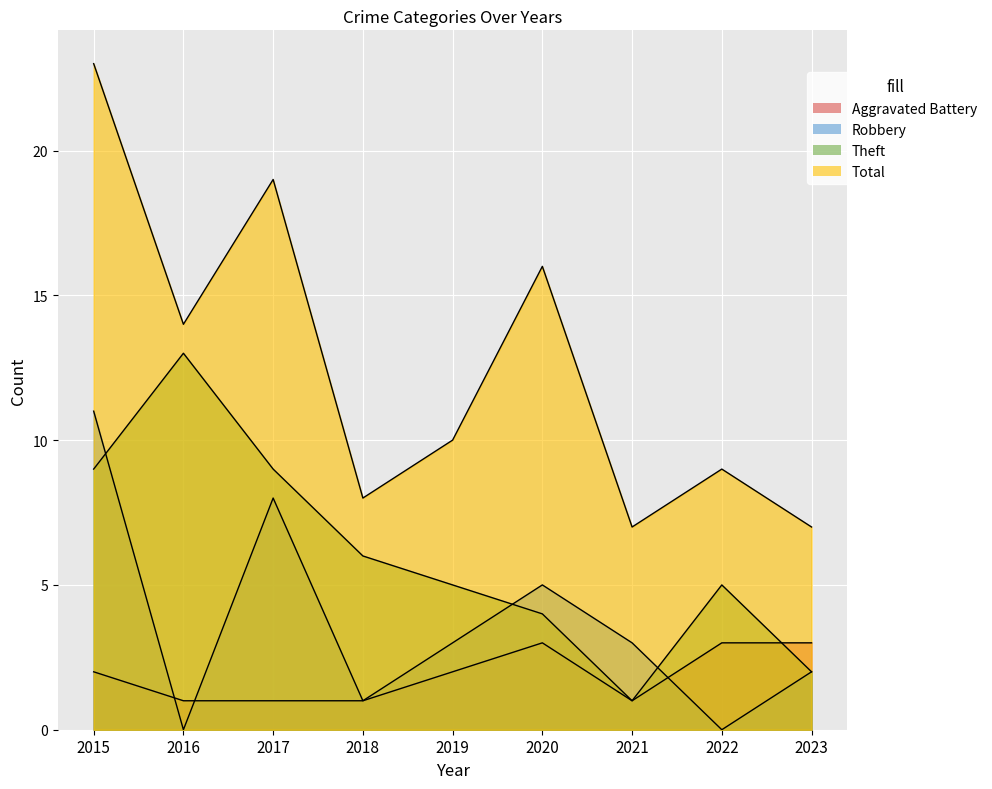

How many interior local peaks does the Aggravated Battery series have?

1